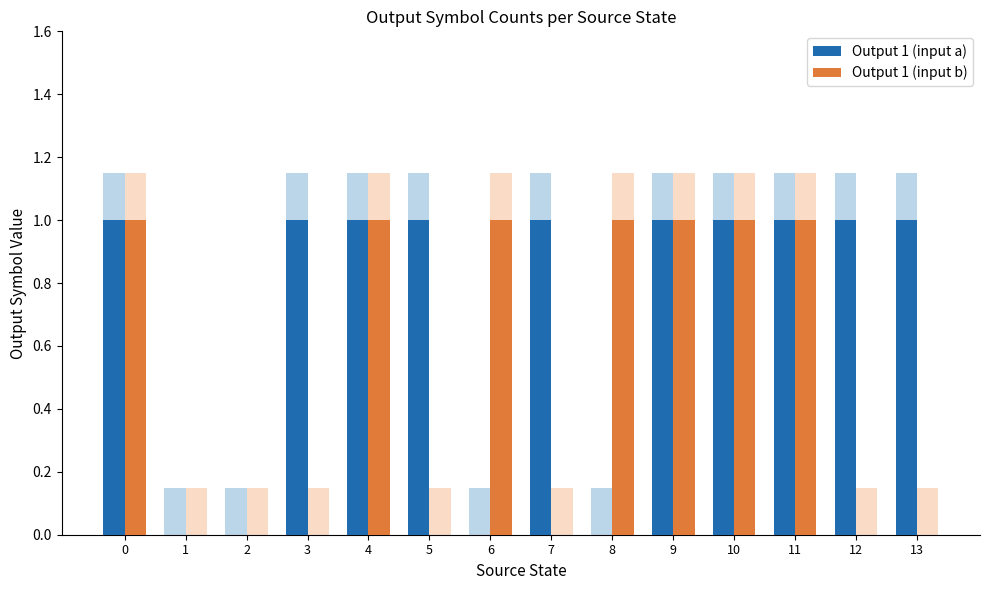

How many Output 1 (input a) values are between 0 and 1?

14